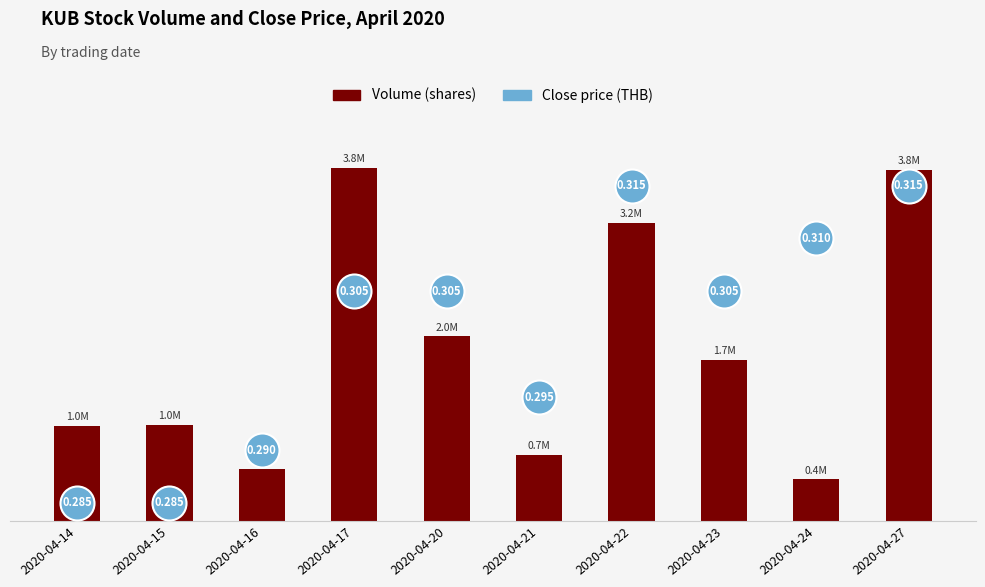

At which category is the sum across all series the highest?

2020-04-27